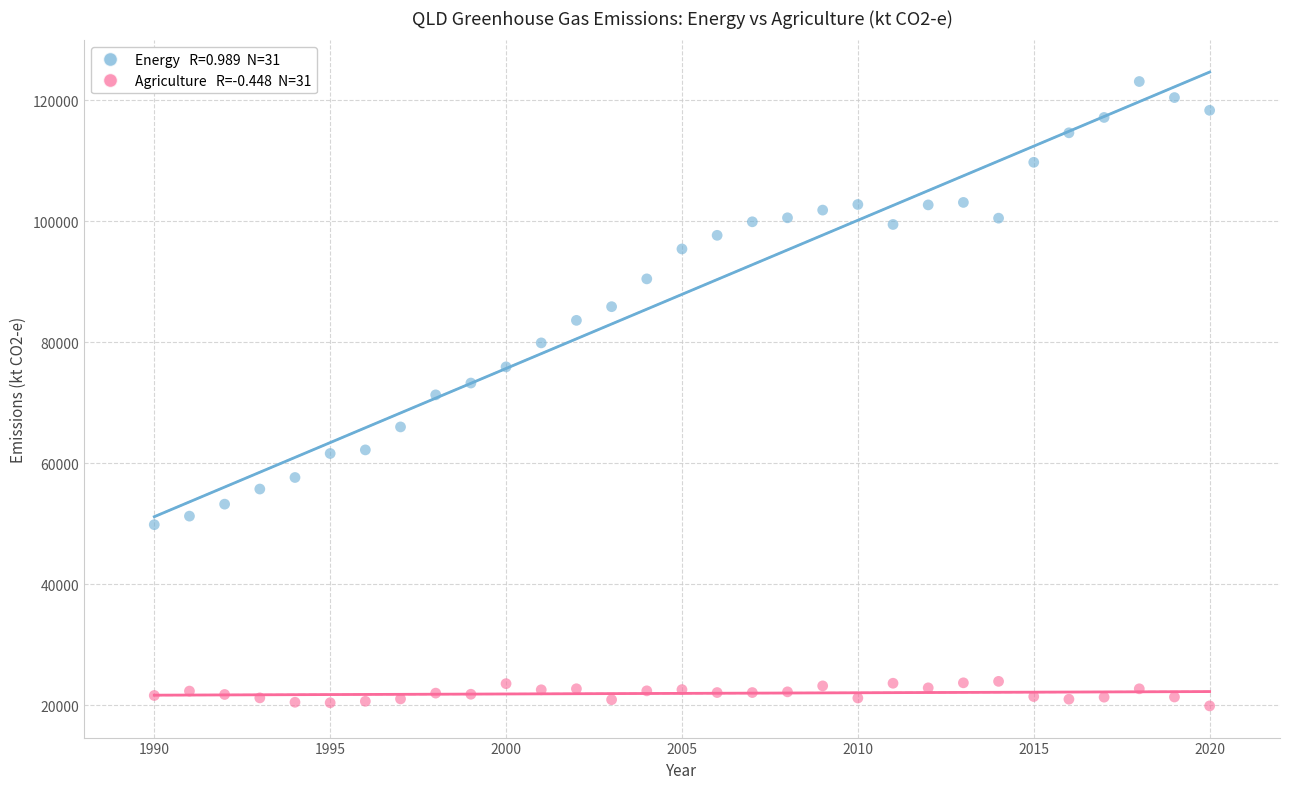

Across all data points, what is the range of X values (max minus min)?

30.0